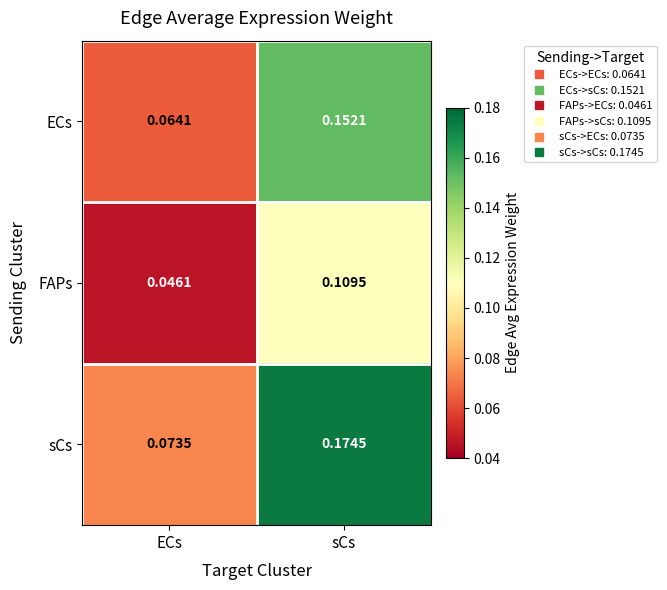

Rank the series at ECs from highest to lowest value.

sCs, ECs, FAPs